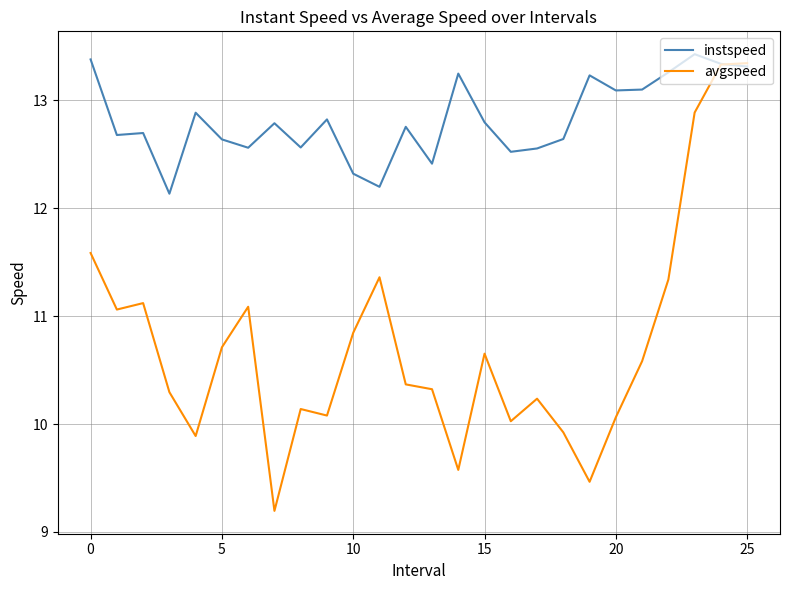

What are all the series names shown in the legend?

instspeed, avgspeed